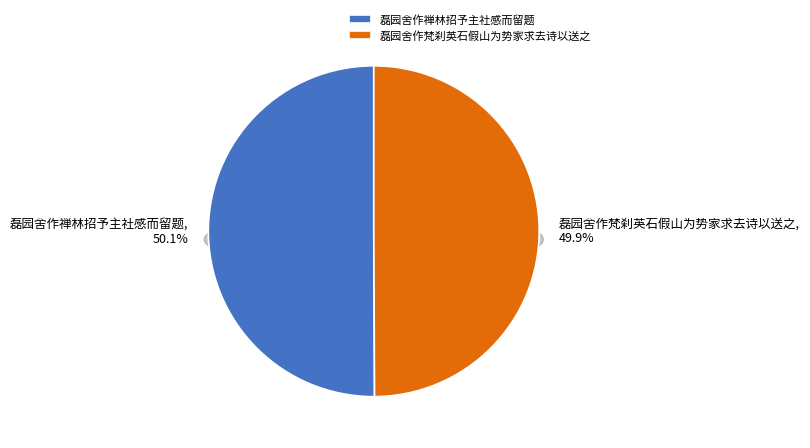

True or false: 磊园舍作禅林招予主社感而留题 accounts for 50% of the total.

True